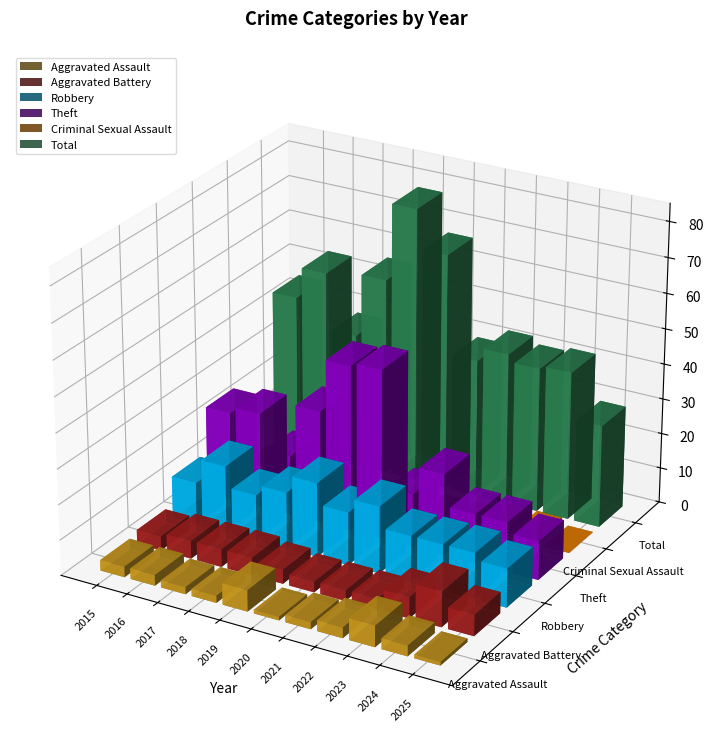

What is the difference between the highest and lowest values at 2016?

54